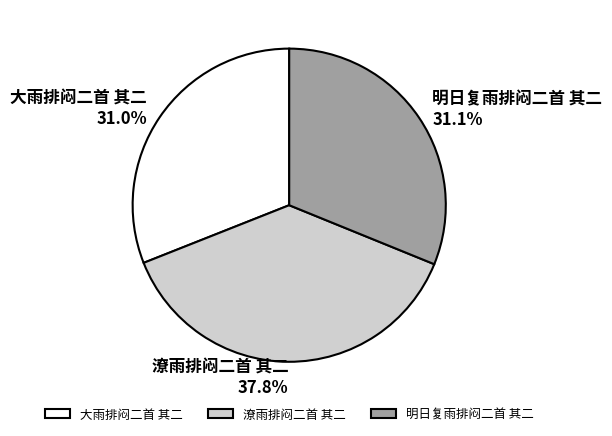

What is the ratio of the value at 潦雨排闷二首 其二 to the value at 大雨排闷二首 其二?

1.2